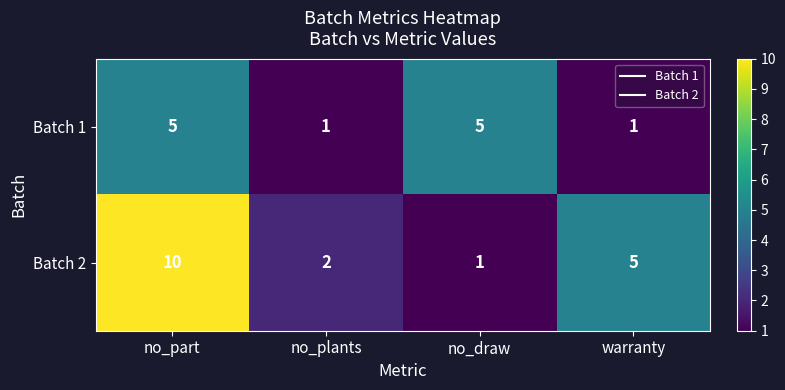

Count the number of categories in the chart.

4